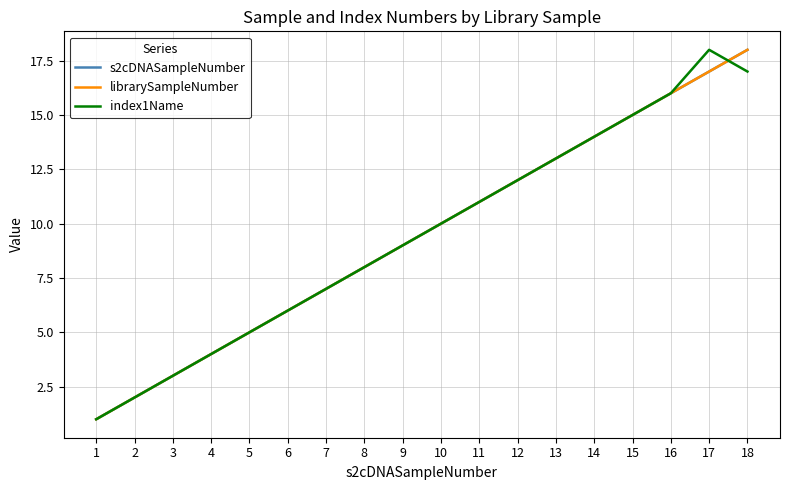

Does the chart have visible grid lines?

Yes